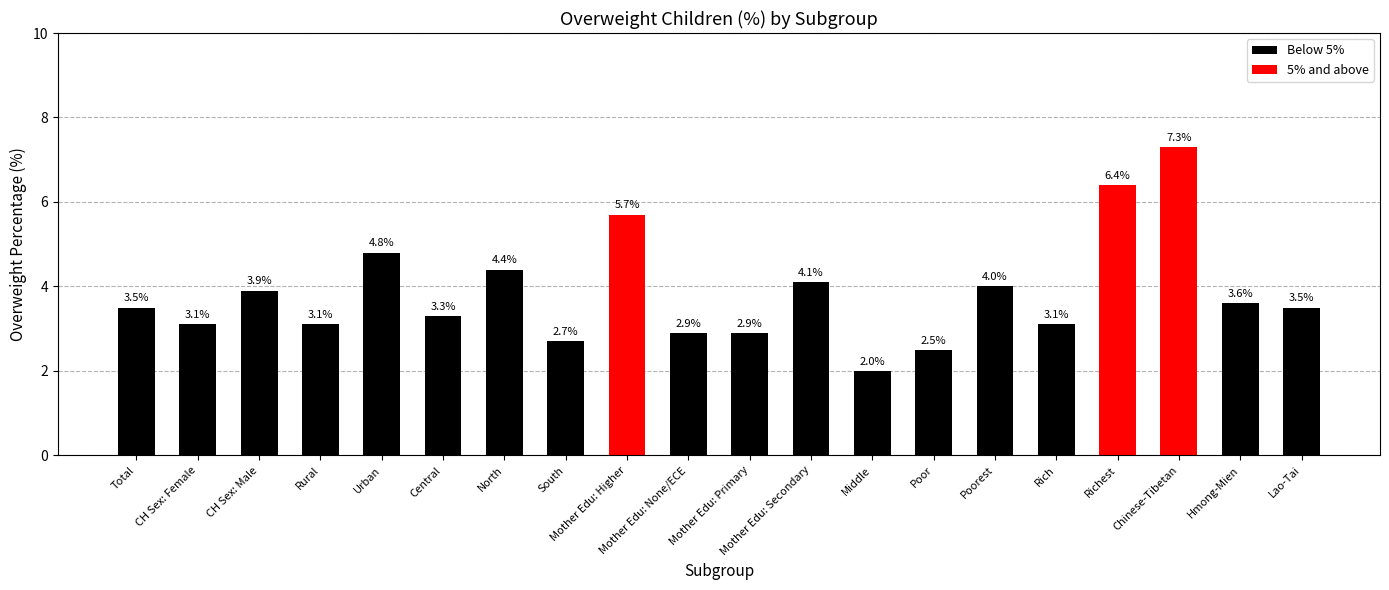

Between Total and Rural, which is larger?

Total